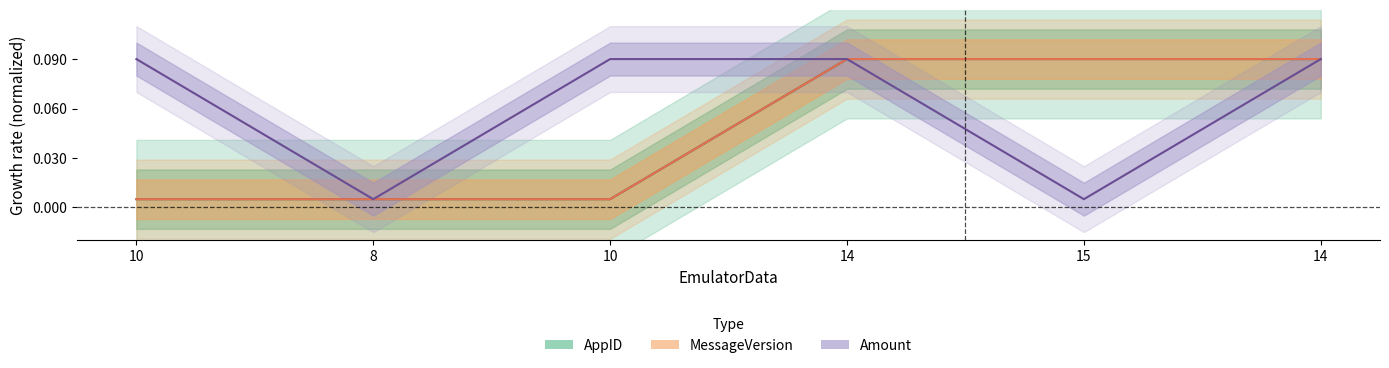

What is the value of the AppID point at the 4th from the left?

0.1